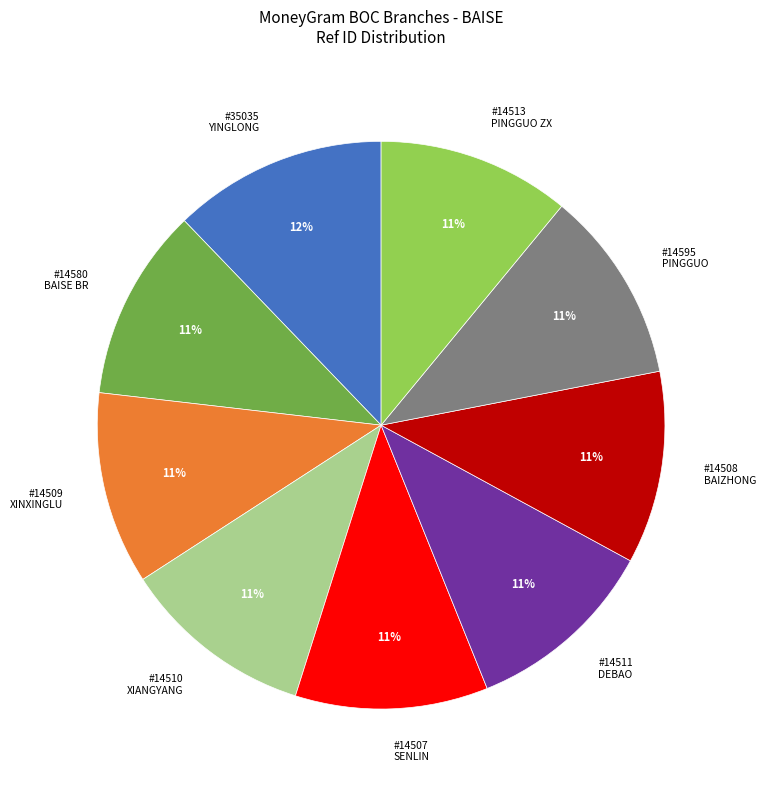

The #14510 XIANGYANG slice represents 24% of the pie. True or false?

False